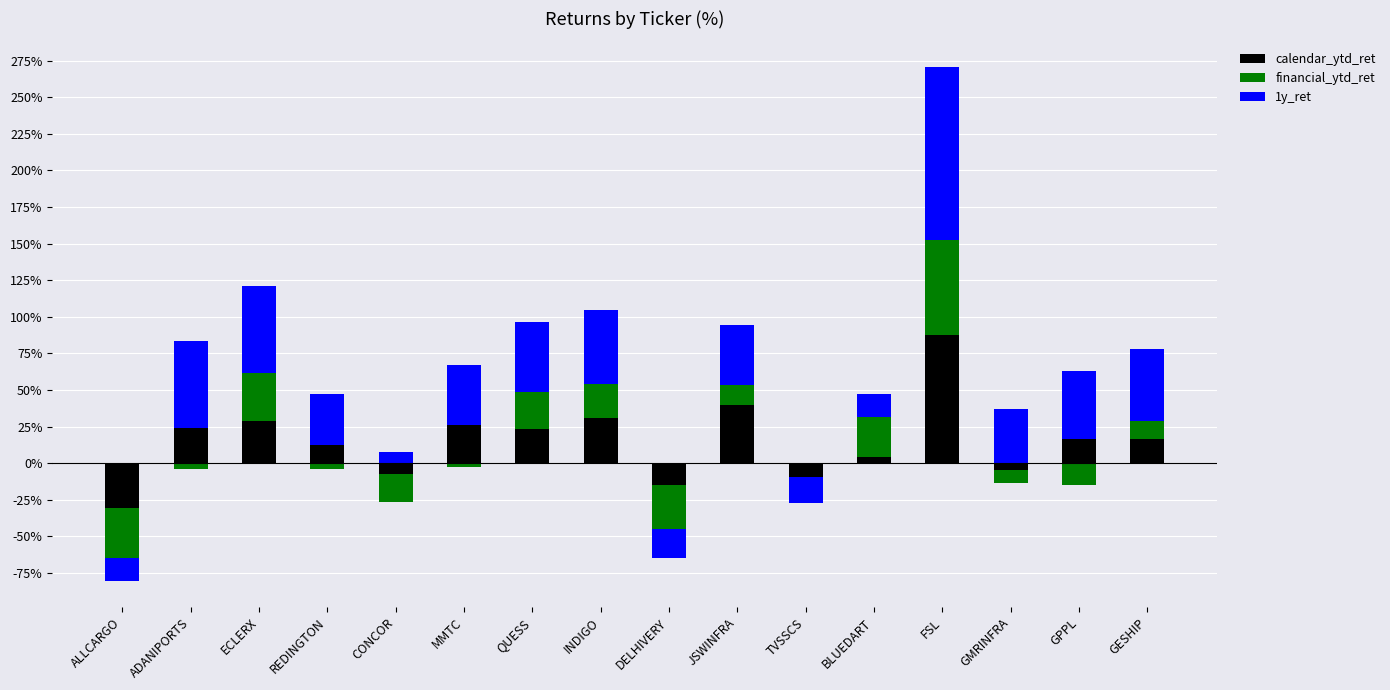

What is the greatest value displayed?

118.0